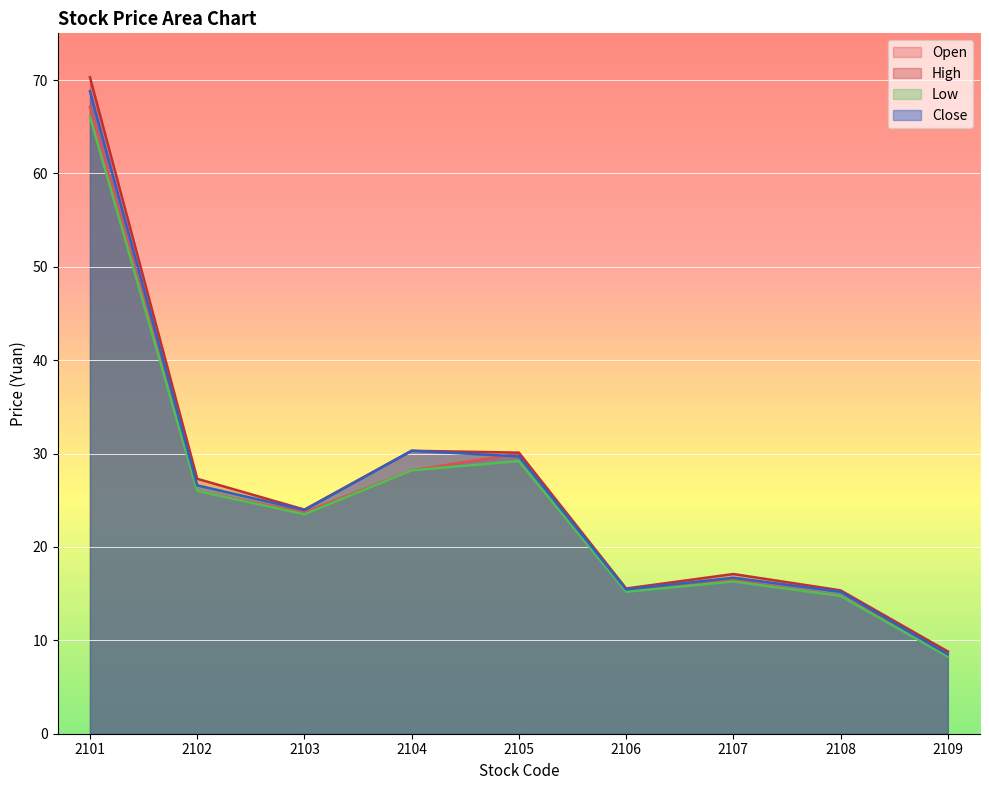

Which has a higher value, 2102 or 2104?

2104